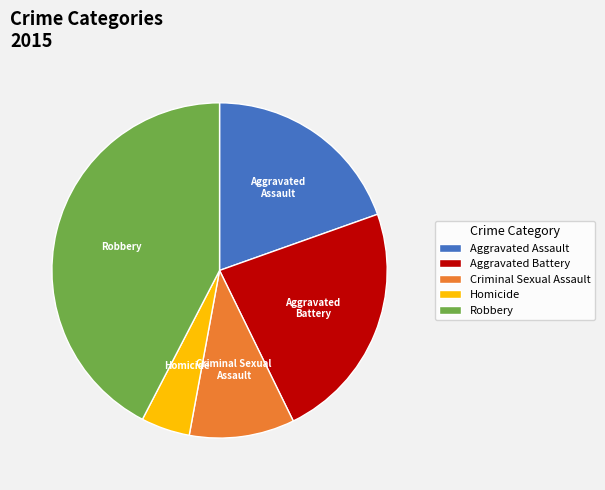

What is the smallest slice in the pie chart?

Homicide